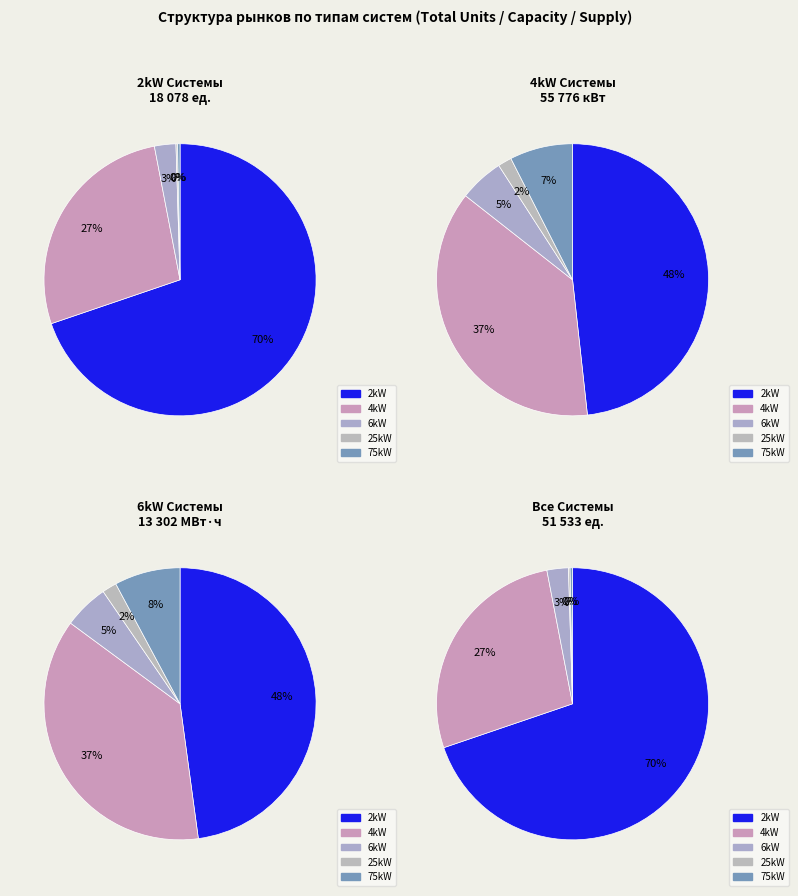

Is 2kW_SE the majority of the pie?

No